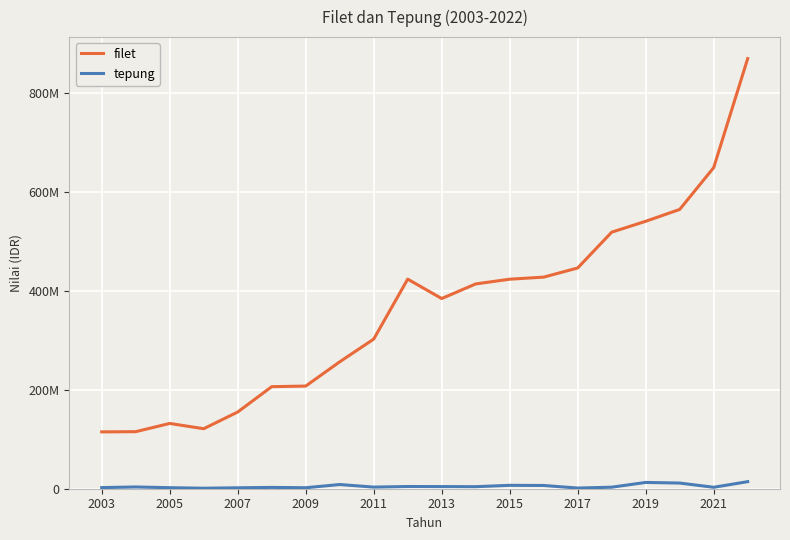

How many interior local valleys does the tepung series have?

6